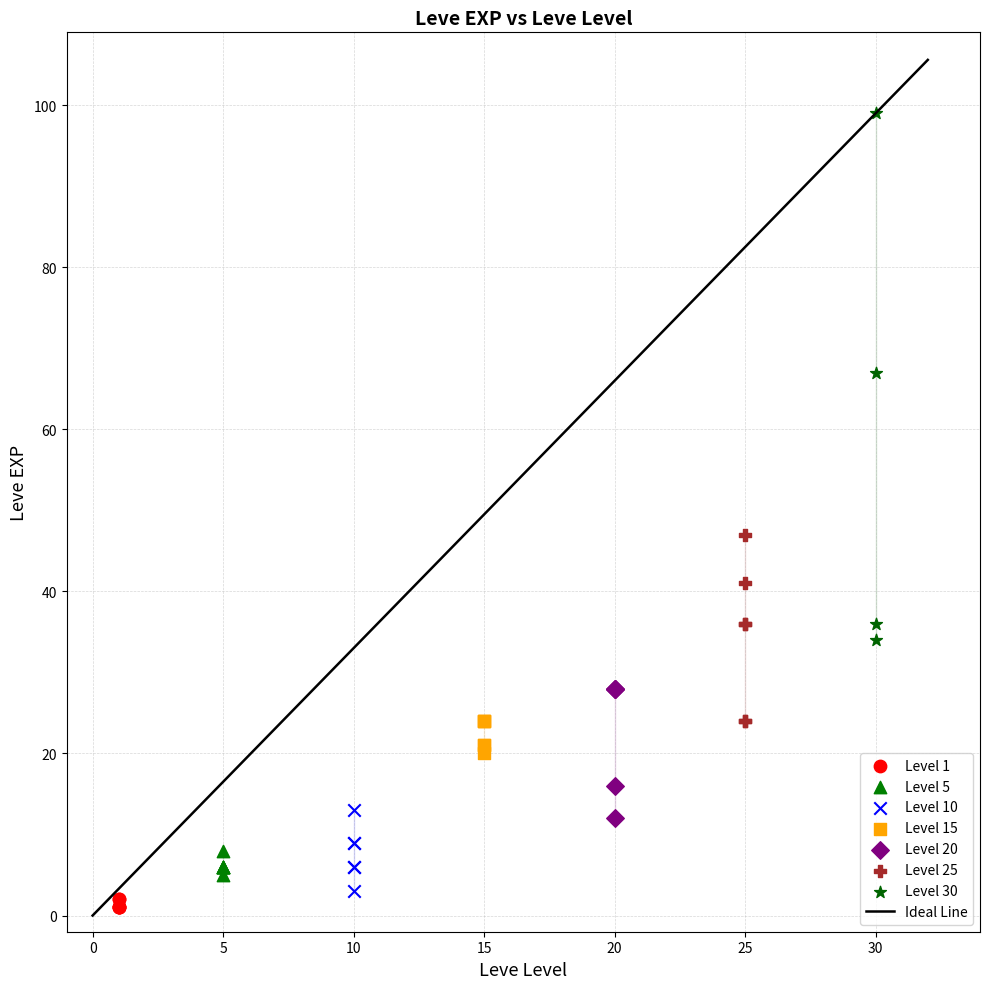

Which series contains the highest Y value?

Level 30